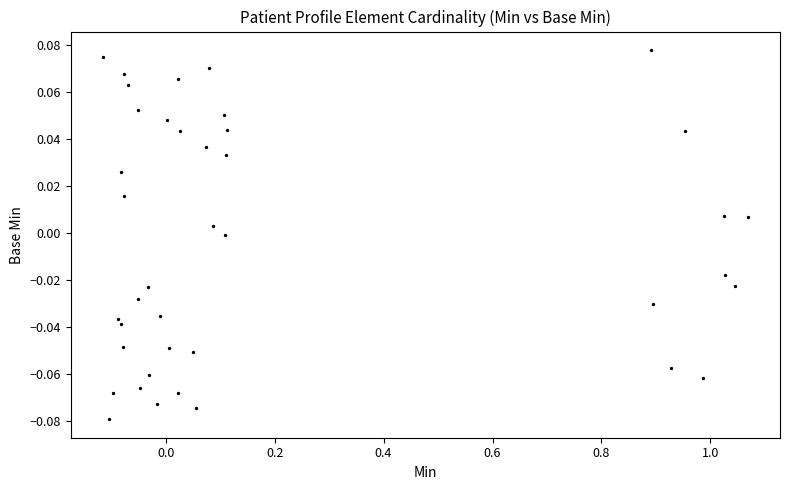

What is the range of X values (max minus min)?

1.2